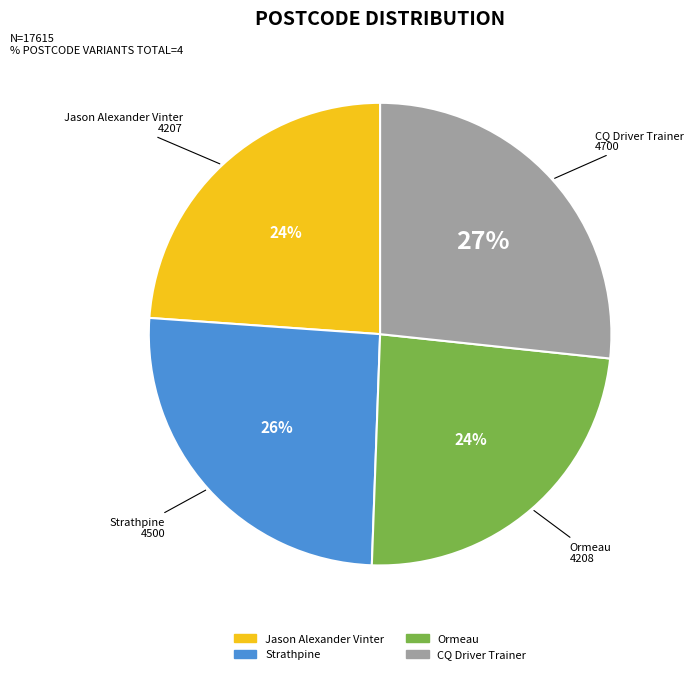

How many slices are in this pie chart?

4